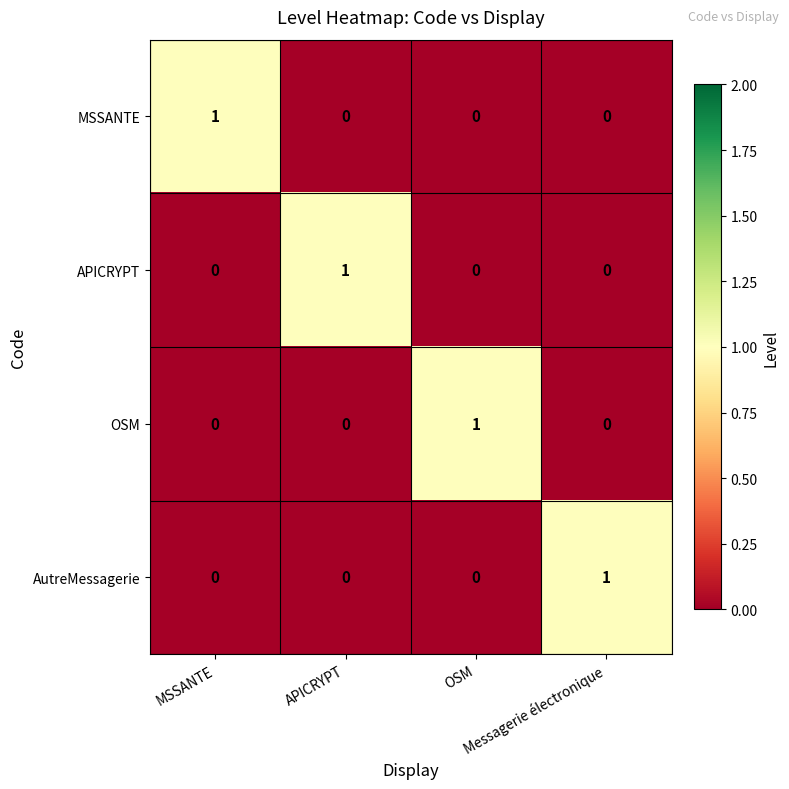

How many values in AutreMessagerie are above zero?

1